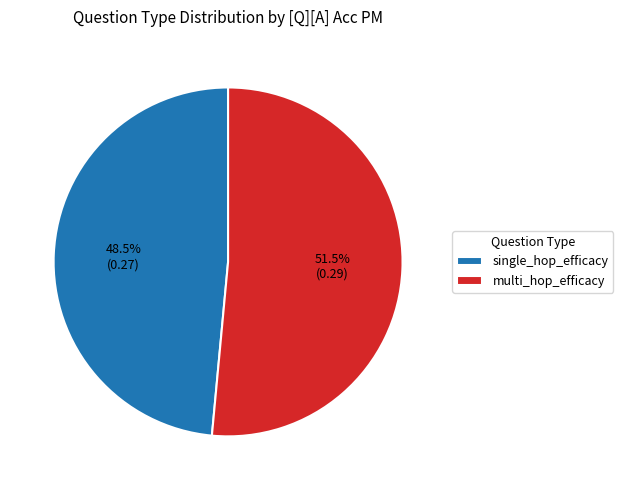

The multi_hop_efficacy slice represents 57% of the pie. True or false?

False